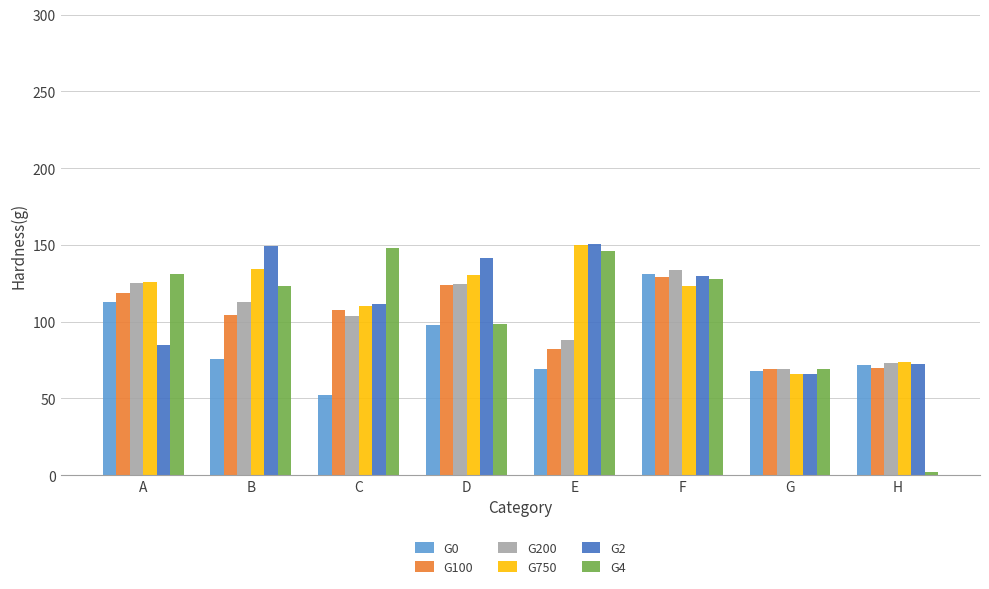

At which category is the sum across all series the highest?

F